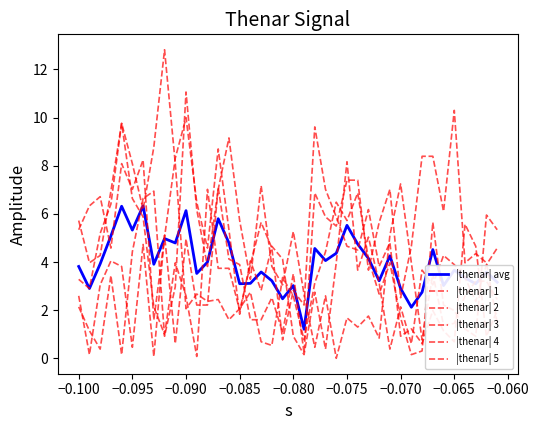

How many lines are shown in the chart?

6